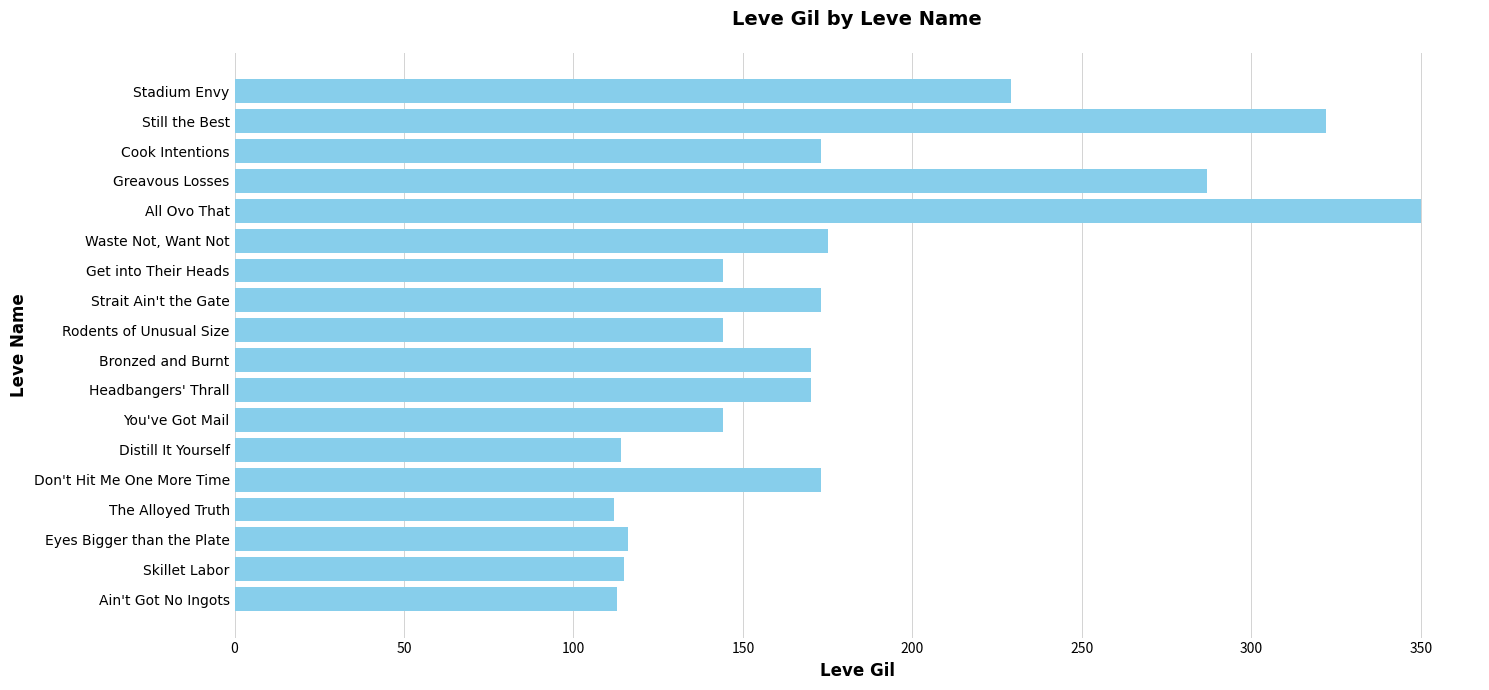

Are the bars horizontal?

Yes